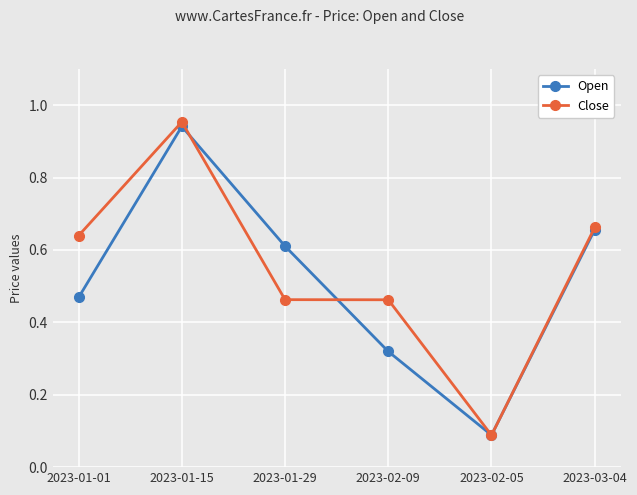

At which category does the chart reach its peak across all series?

2023-01-15